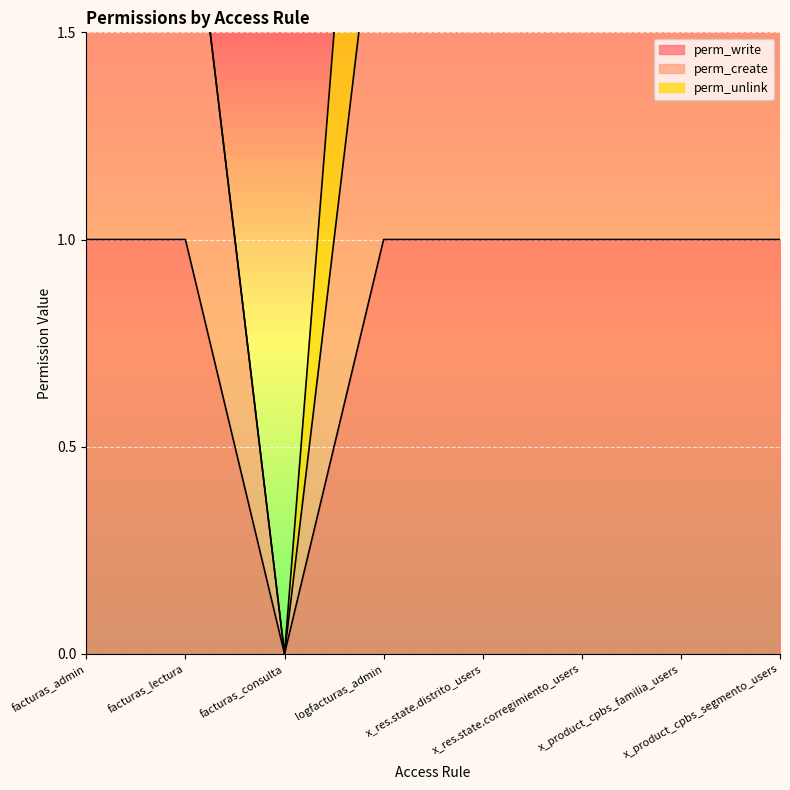

In perm_create, how many points are lower than both neighbors (excluding endpoints)?

1